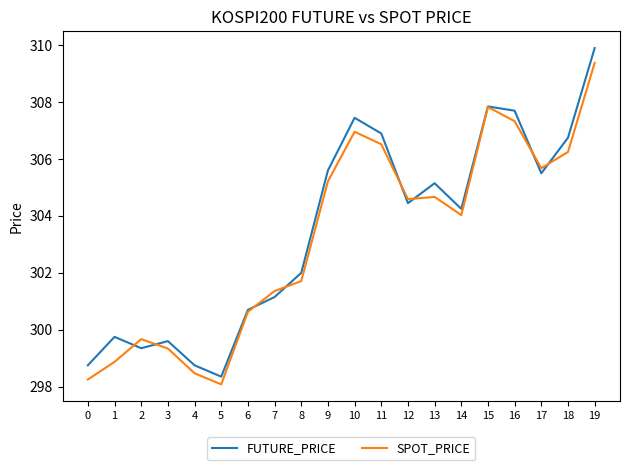

Where is the first local minimum for SPOT_PRICE?

5